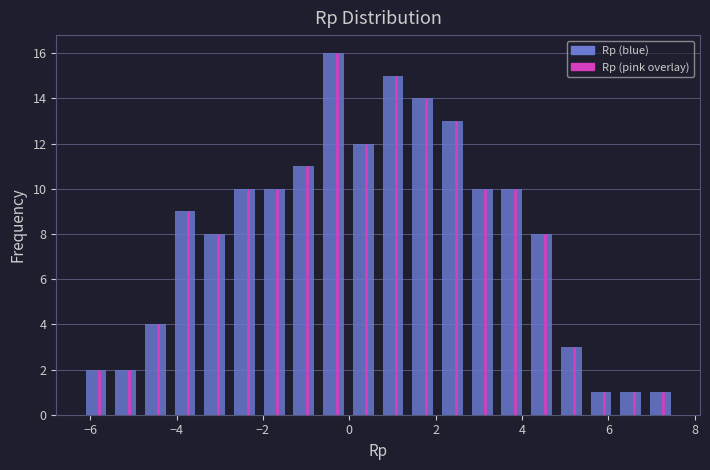

Around what value on the x-axis is the tallest bar? Give the approximate position of its centre, as read against the axis.

-0.4